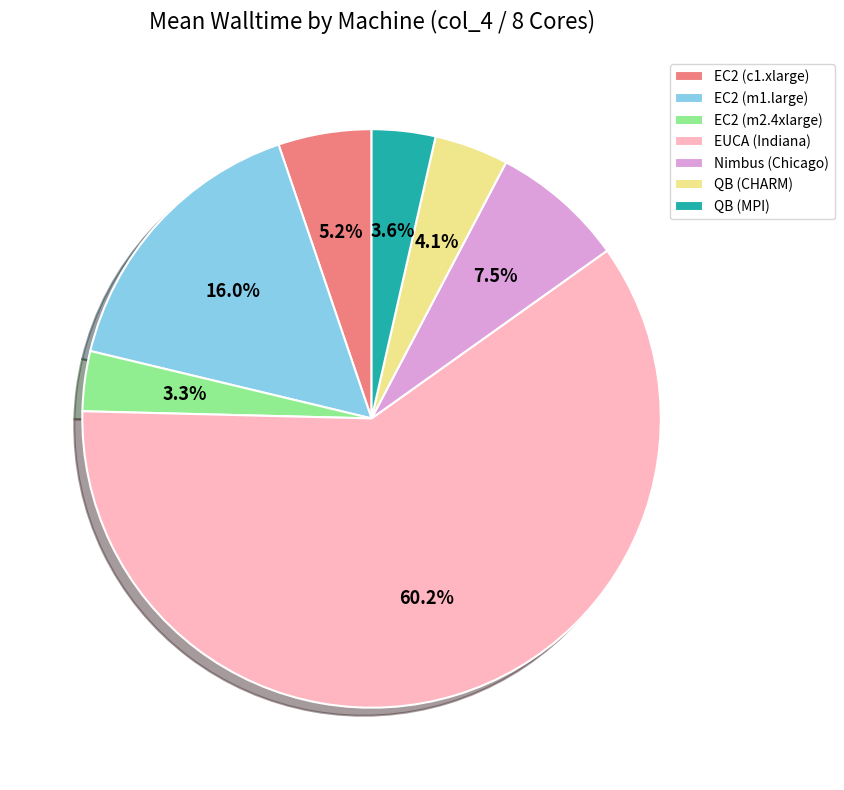

What percentage do QB (CHARM) and QB (MPI) together represent?

7.7%